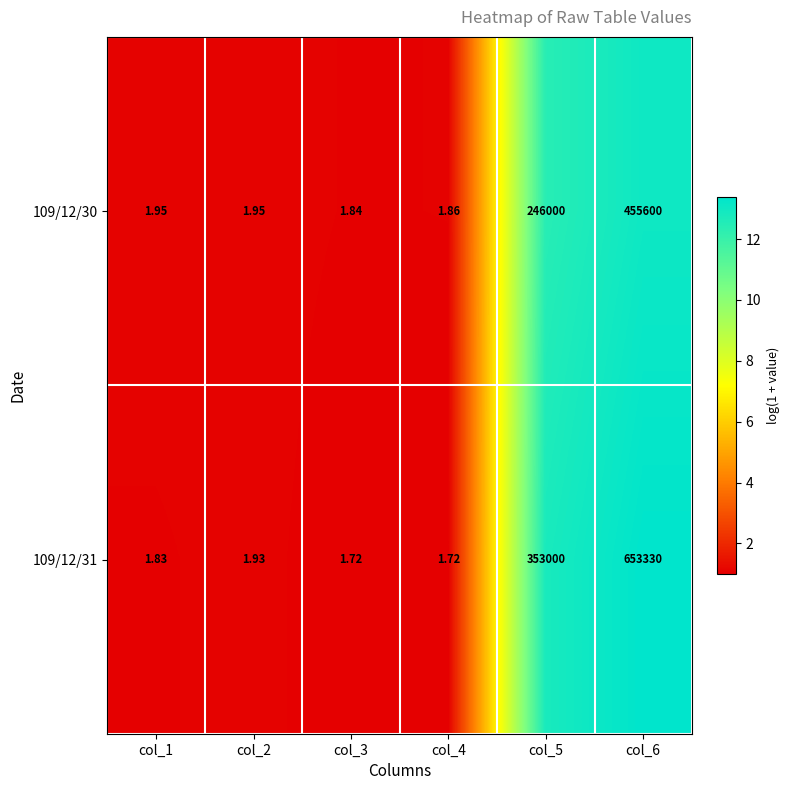

How many data points does each series have?

6